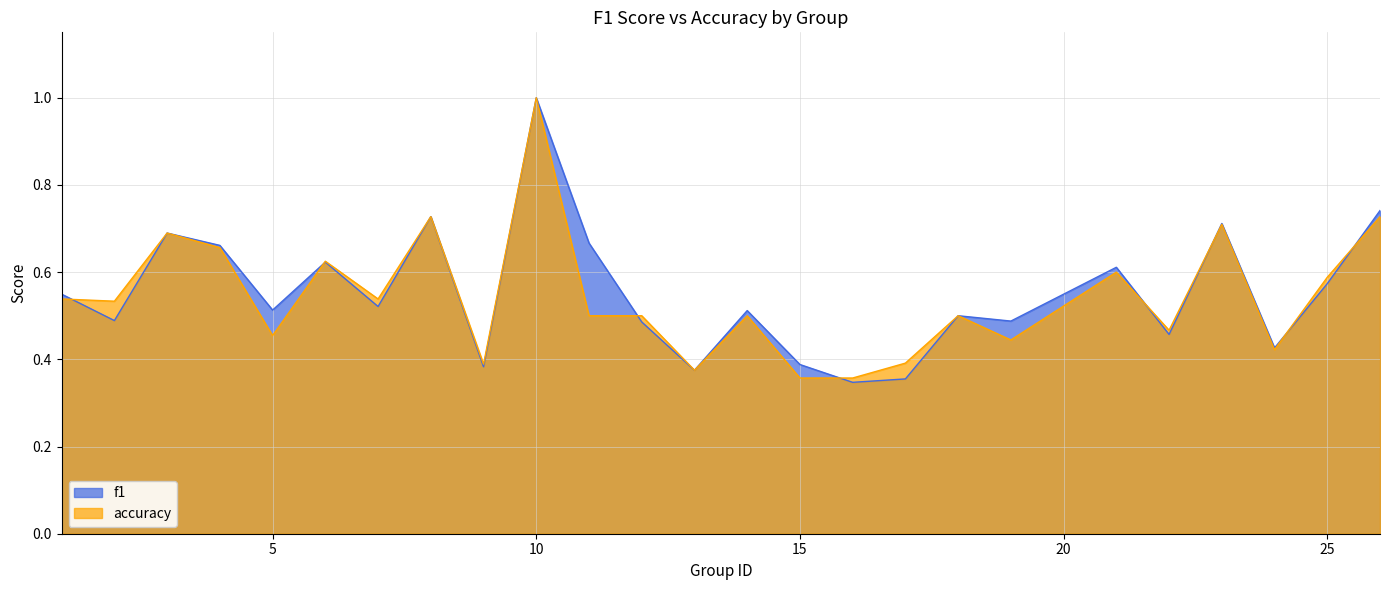

List the series in order of their peak value, highest first.

f1, accuracy